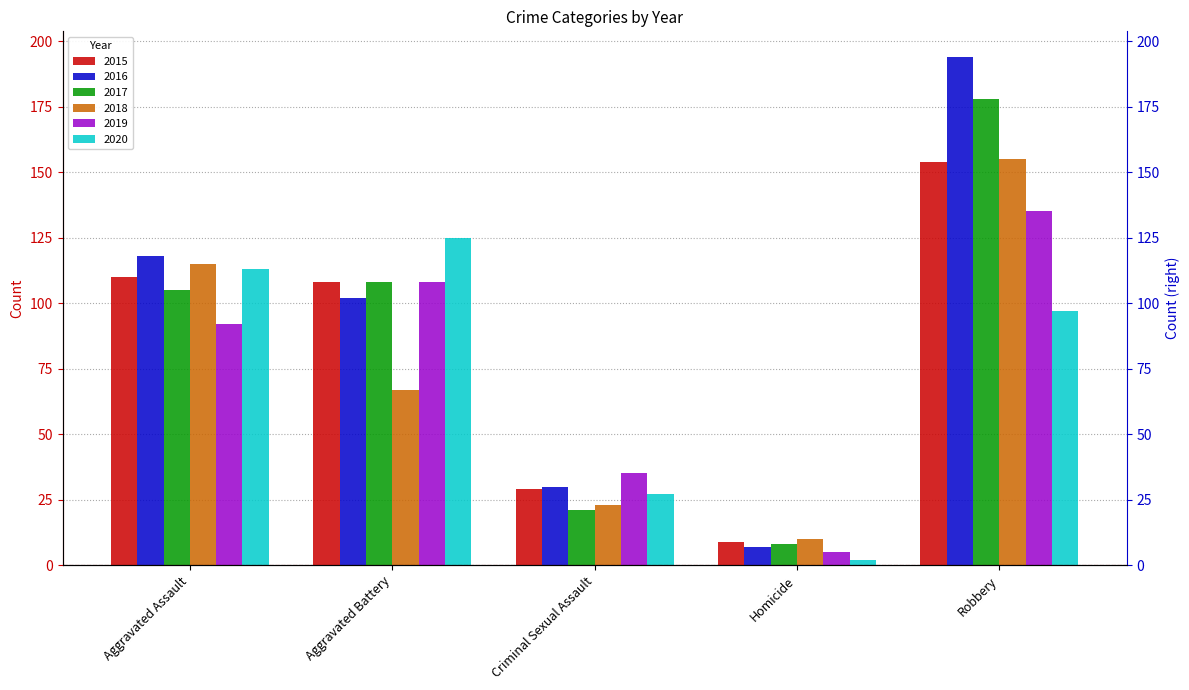

Where is 2016 nearest to the value 100?

Aggravated Battery